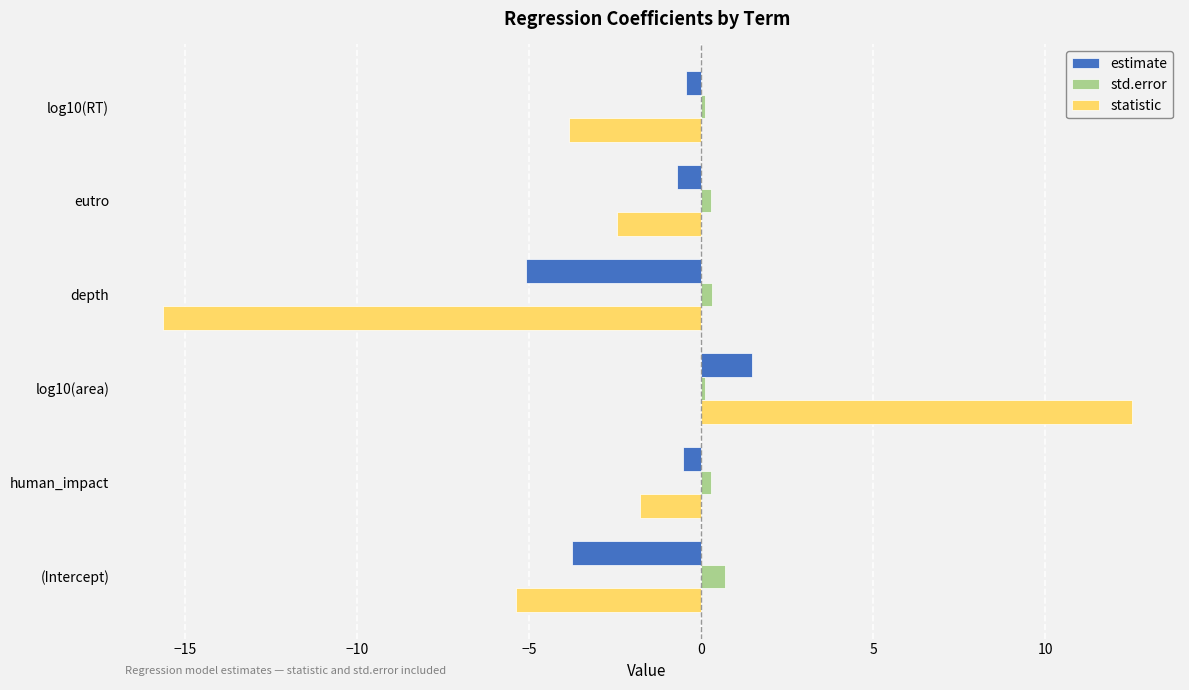

Which series has the largest range (max minus min)?

statistic